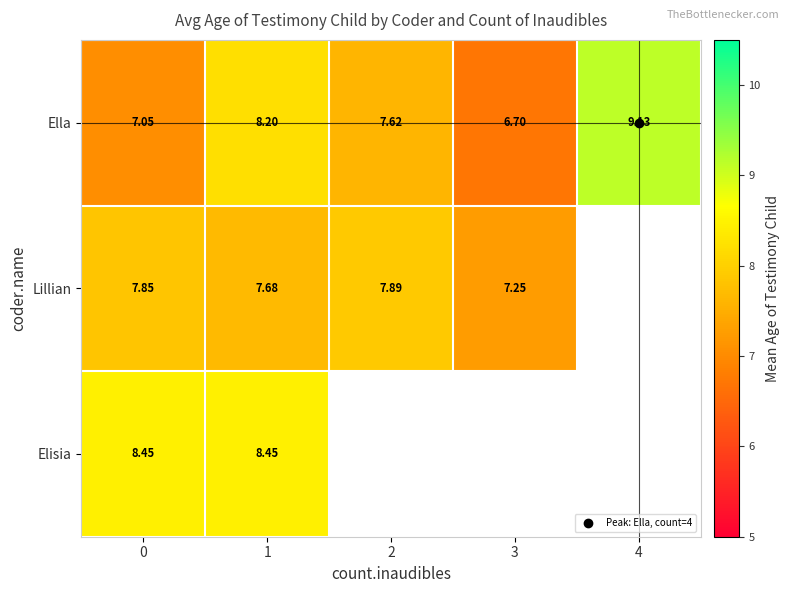

Which series has the widest spread of values?

Ella